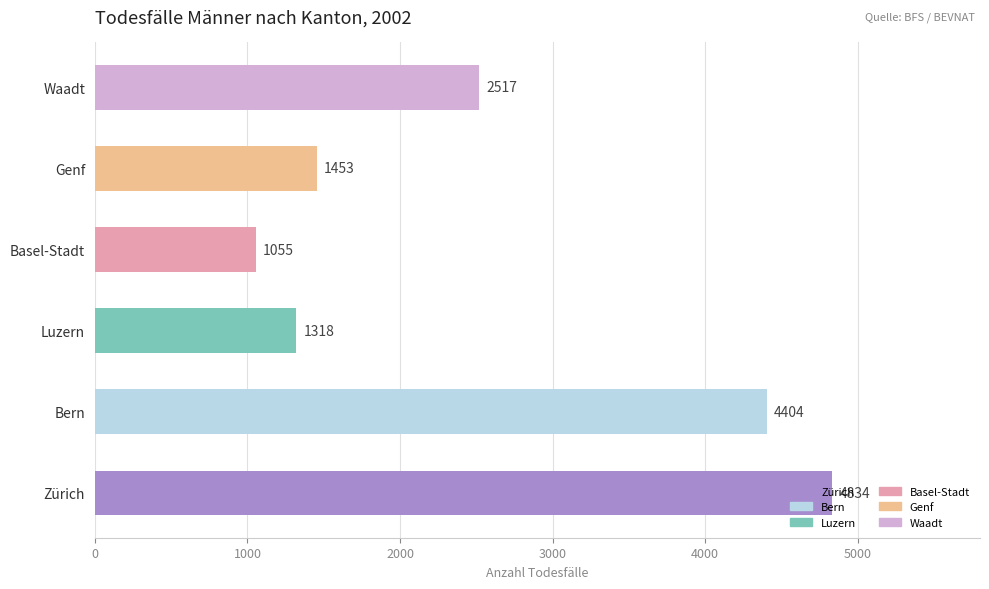

What is the difference between the maximum and second lowest values?

3516